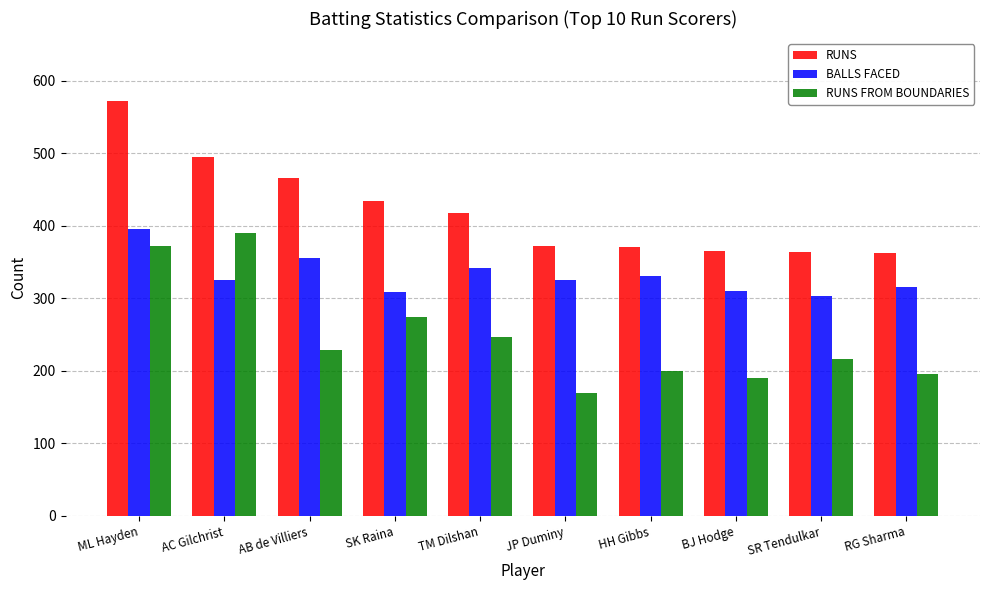

At JP Duminy, list the series in order from smallest to largest.

RUNS FROM BOUNDARIES, BALLS FACED, RUNS